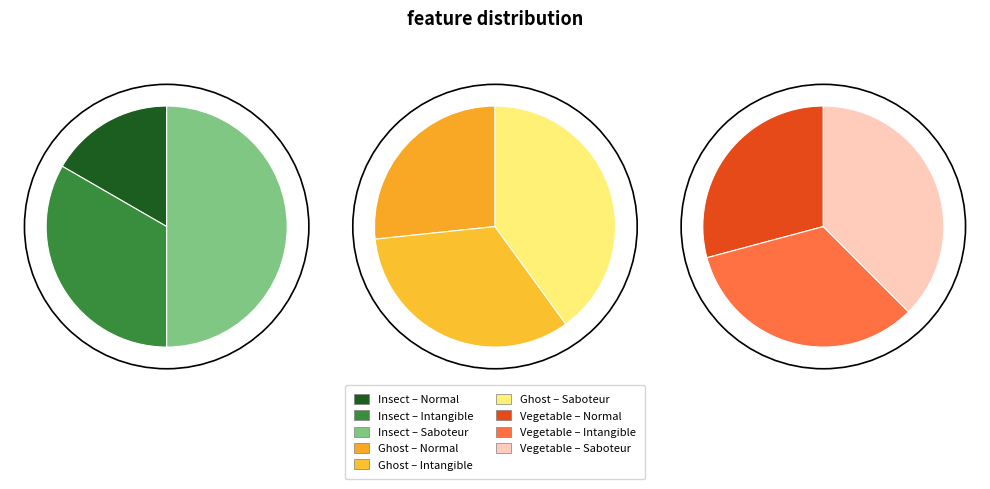

How many slices are in this pie chart?

3